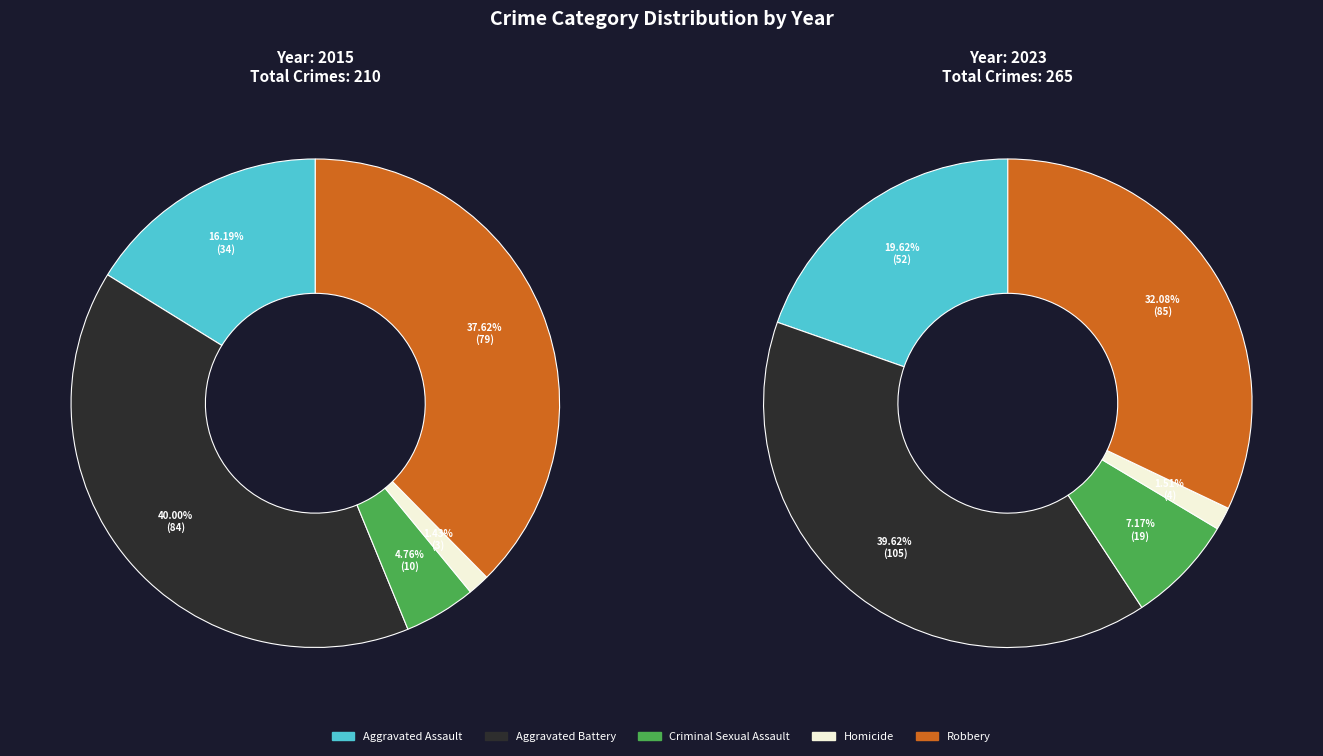

Rank the categories by value from highest to lowest.

Aggravated Battery, Robbery, Aggravated Assault, Criminal Sexual Assault, Homicide